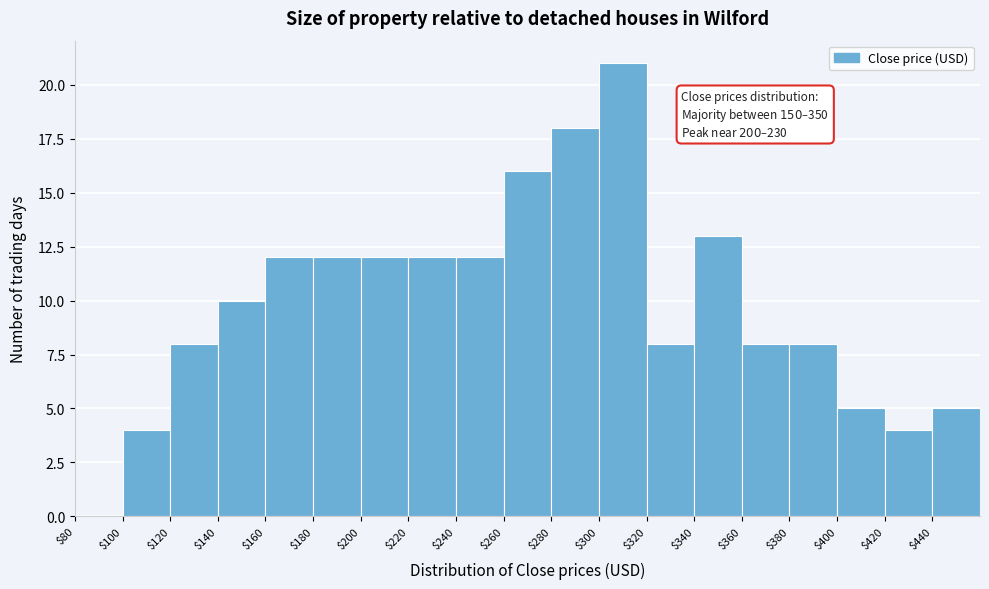

Which range on the x-axis has the tallest bar?

300 to 320